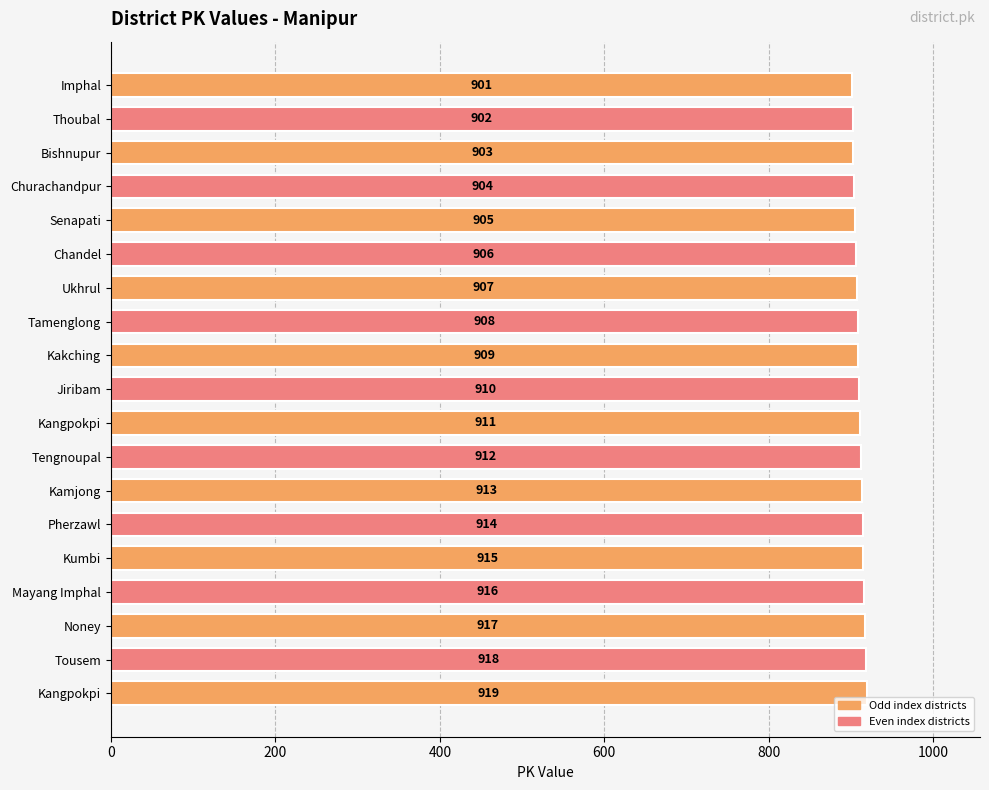

Does the chart contain any negative values?

No